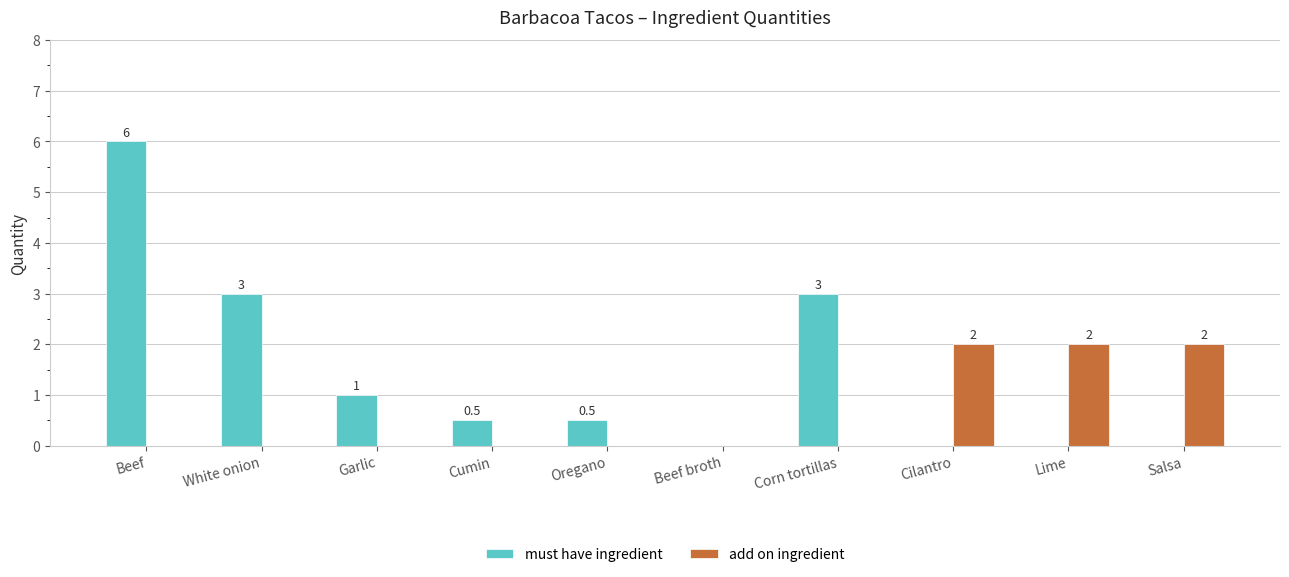

How many categories are shown in the chart?

10